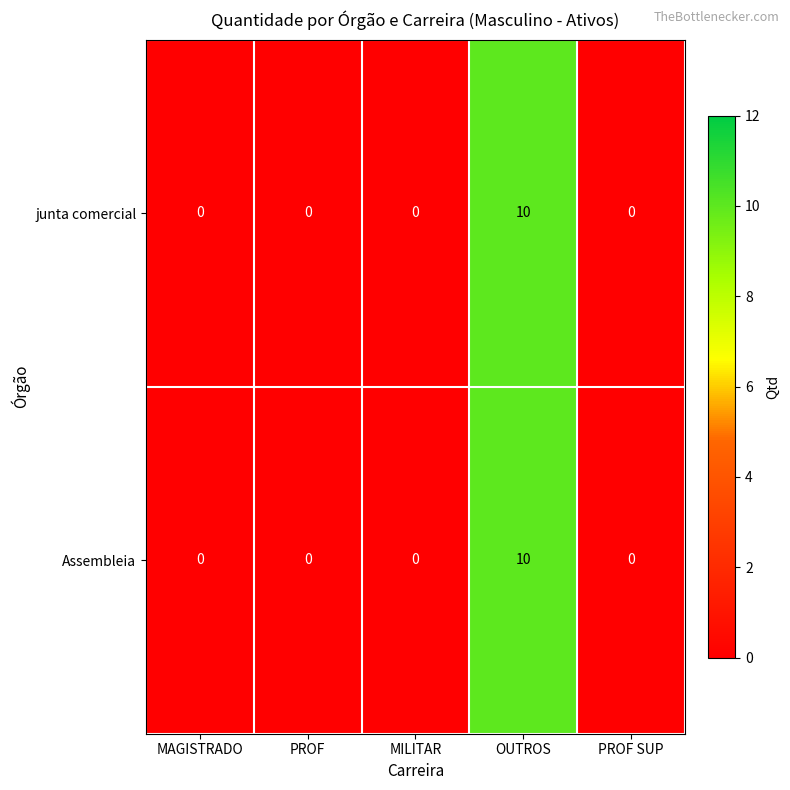

What is the difference between the maximum and minimum values in the junta comercial series?

10